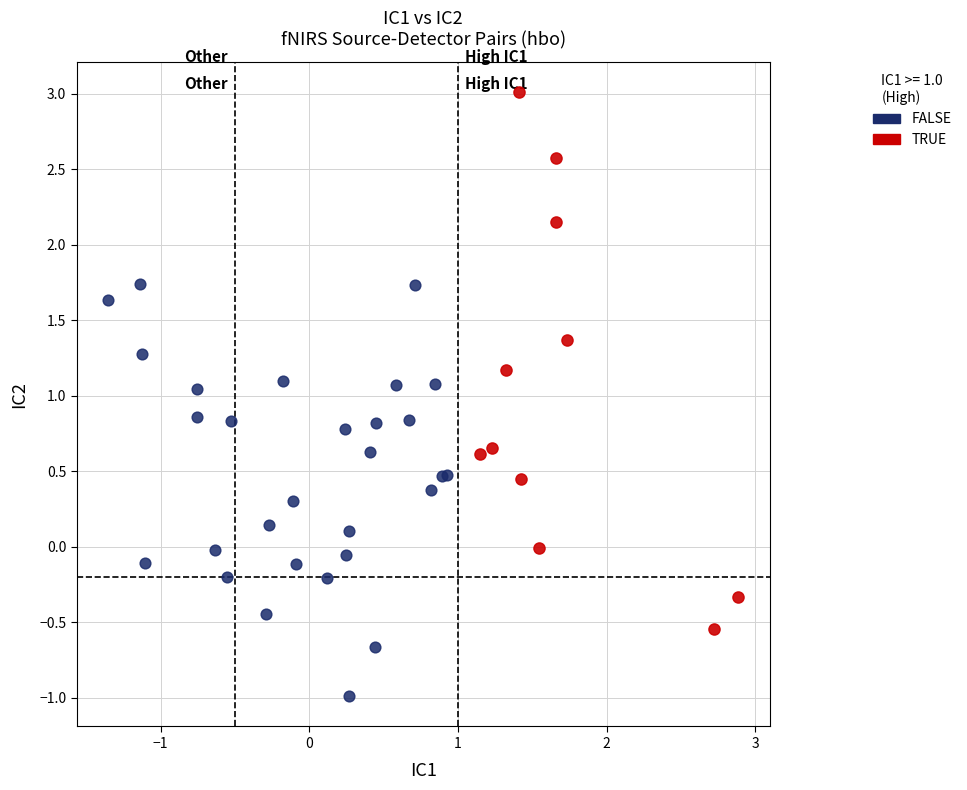

Which series has the widest spread of Y values?

TRUE